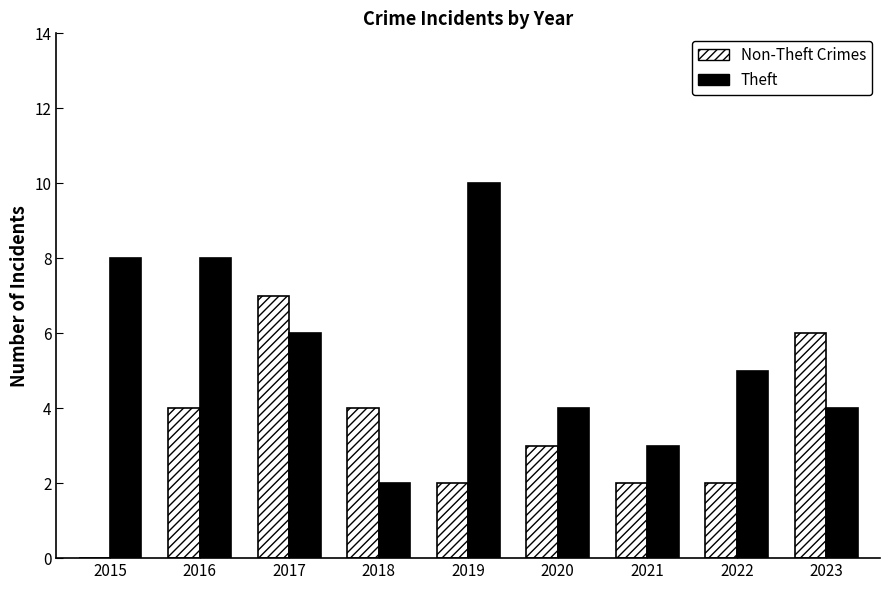

What is the sum of the Theft values at 2015 and 2022?

13